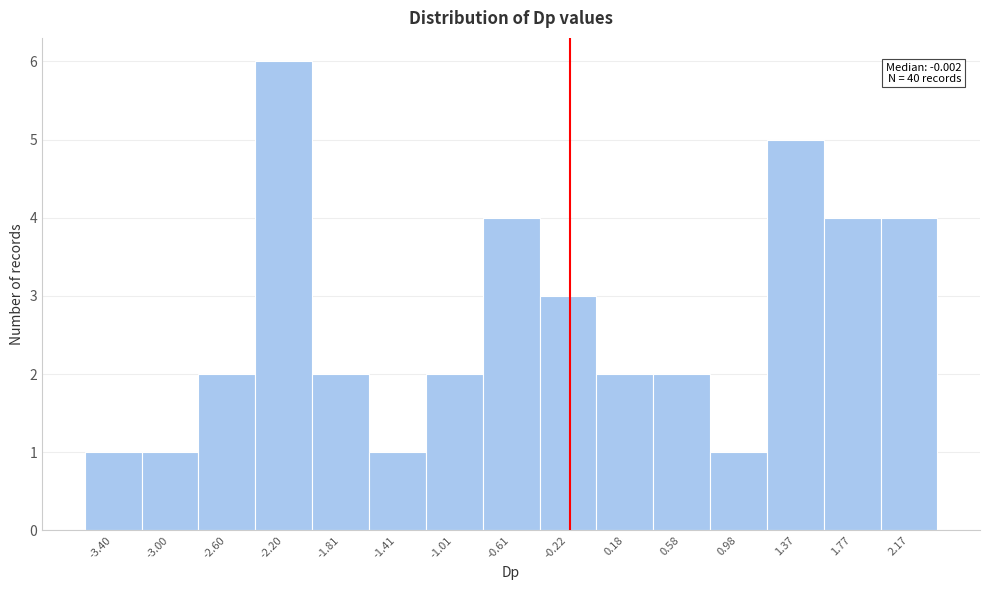

Reading left to right, extract all data points from this chart.

1	1	2	6	2	1	2	4	3	2	2	1	5	4	4